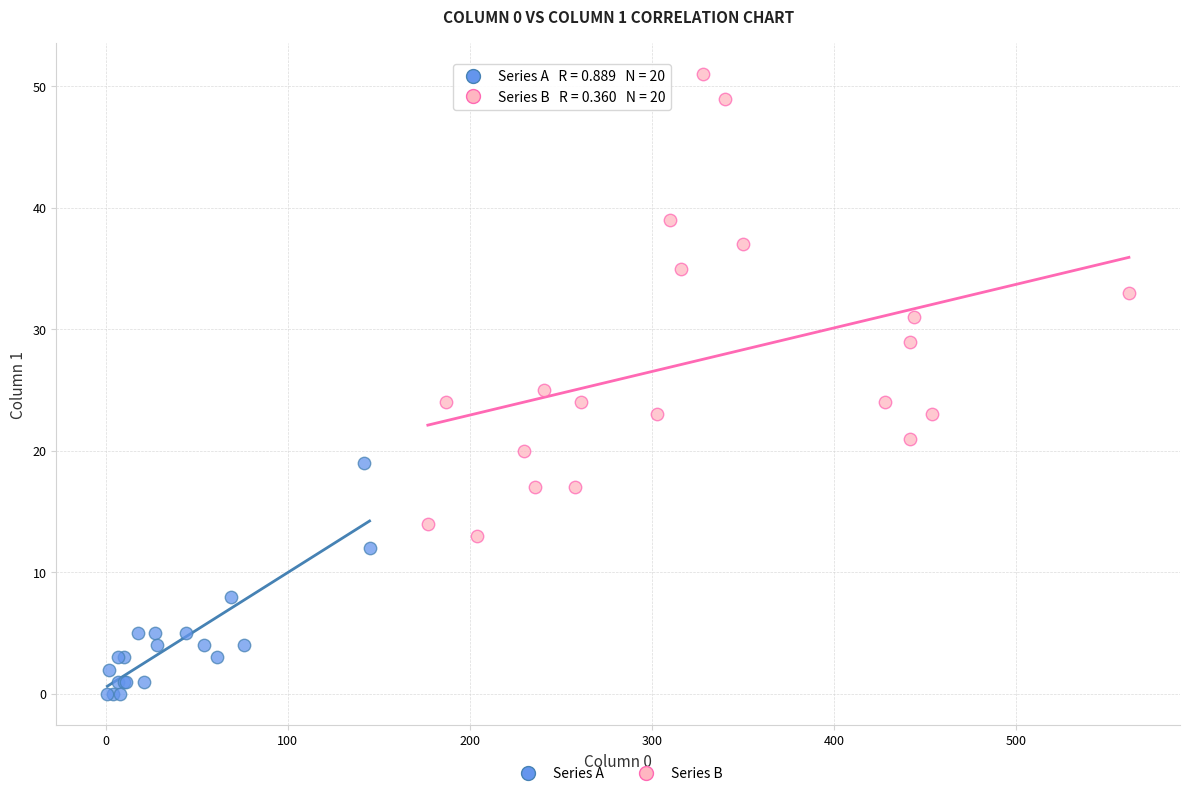

Which series has the widest spread of Y values?

Series B